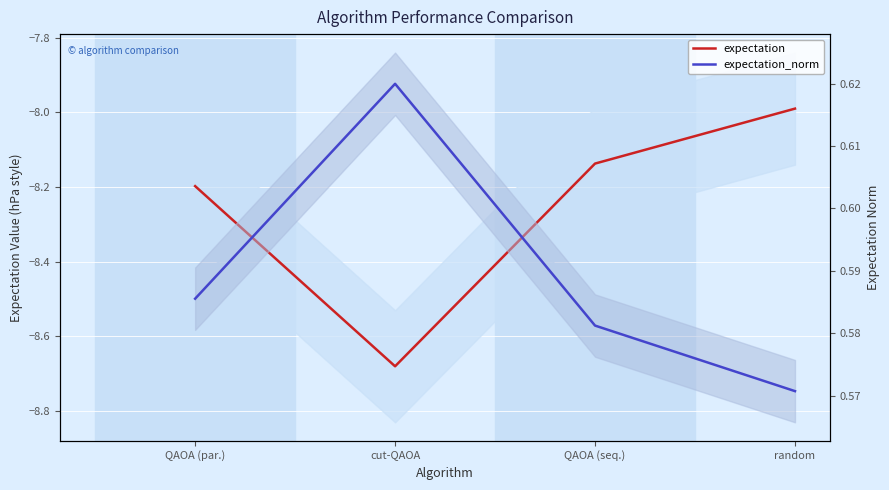

Reading left to right, transcribe all the data shown in this chart.

expectation: QAOA (par.)=-8.2	cut-QAOA=-8.7	QAOA (seq.)=-8.1	random=-8.0
expectation_norm: QAOA (par.)=0.6	cut-QAOA=0.6	QAOA (seq.)=0.6	random=0.6